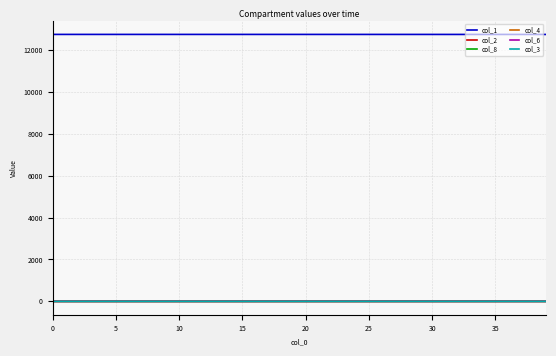

True or false: col_1 and col_8 cross at least once.

False